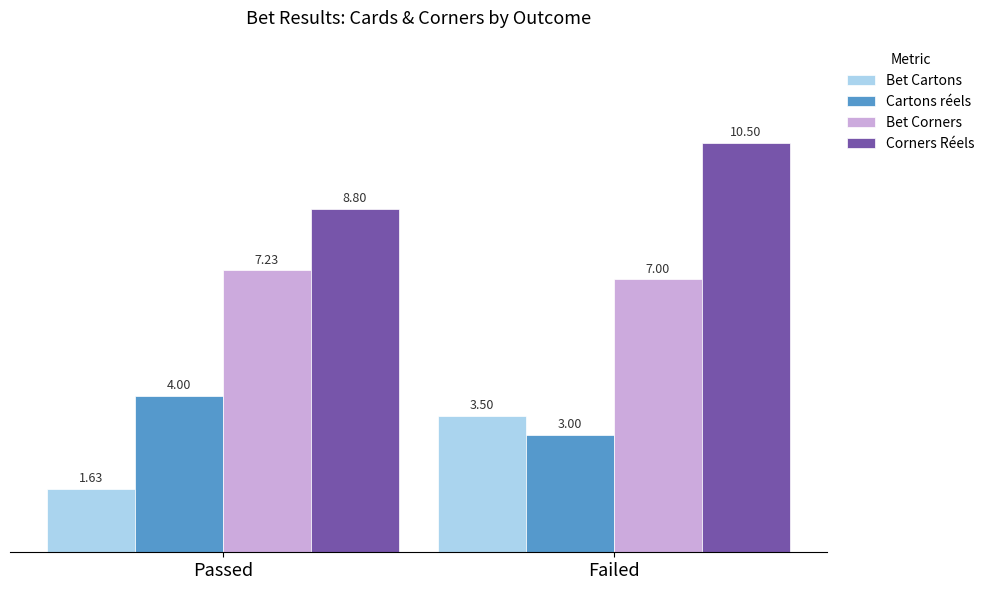

Rank the series at Failed from highest to lowest value.

Corners Réels, Bet Corners, Bet Cartons, Cartons réels